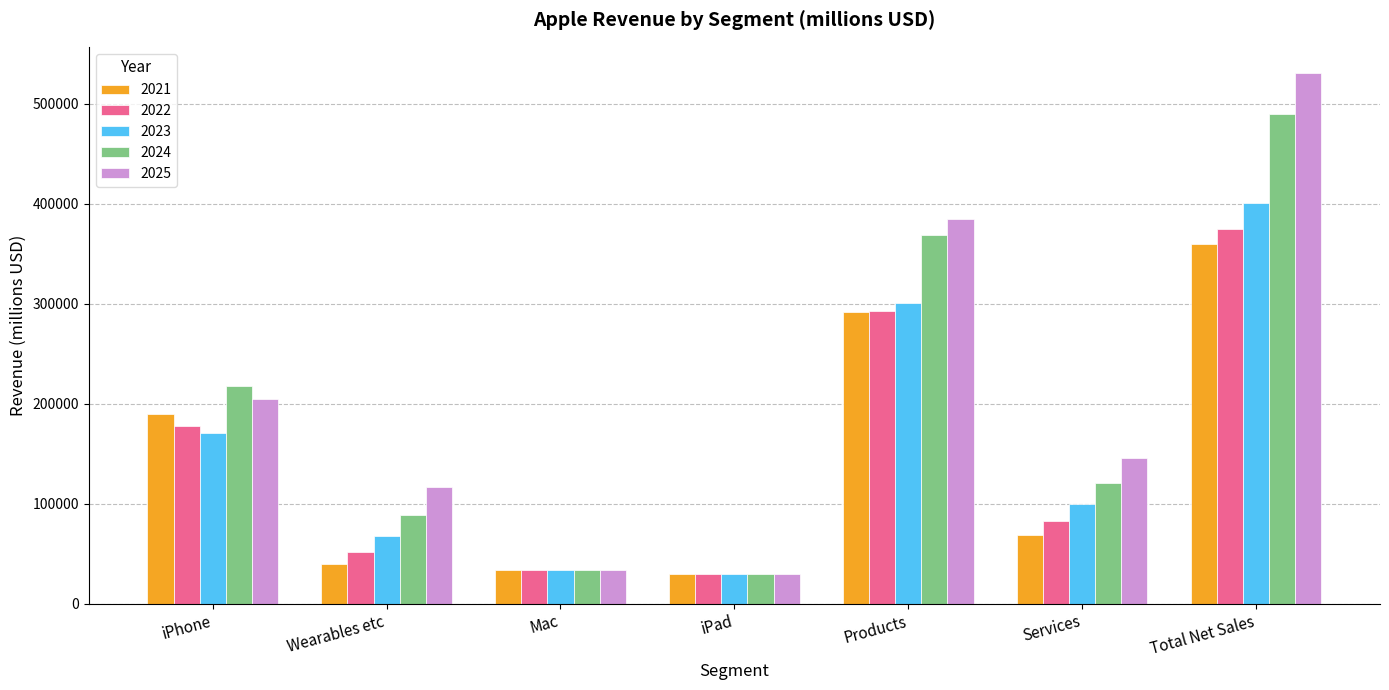

Which series has the largest range (max minus min)?

2025